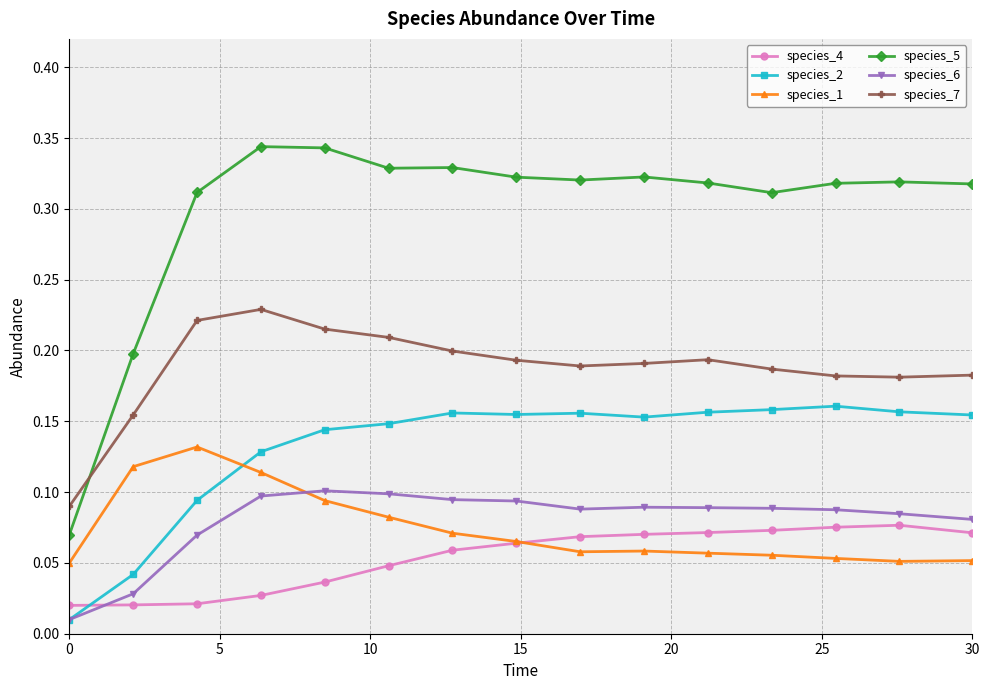

How many categories are shown in the chart?

15